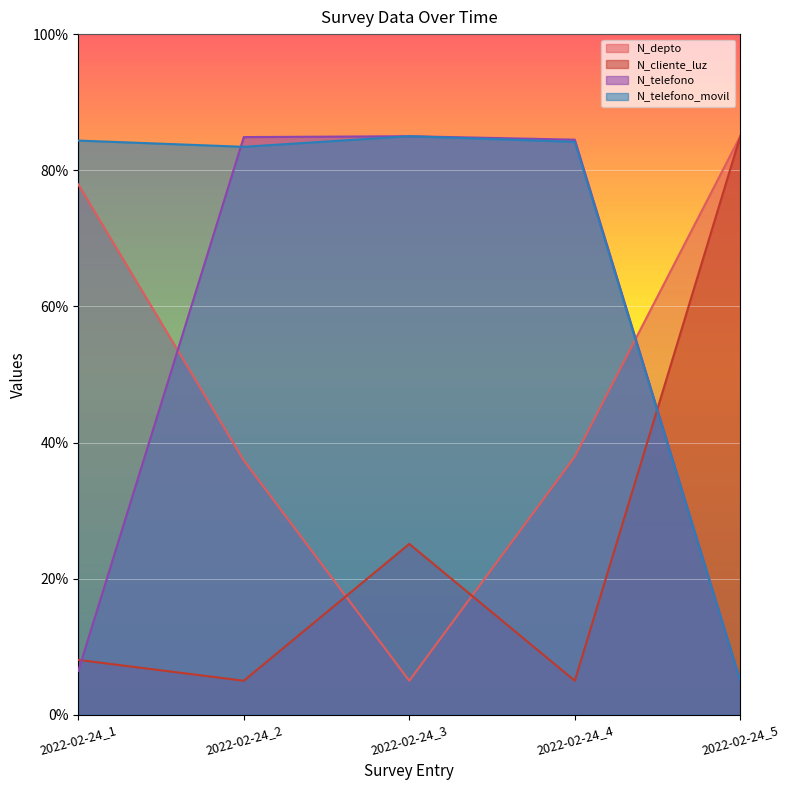

Which has a higher value, 2022-02-24_5 or 2022-02-24_4?

2022-02-24_5